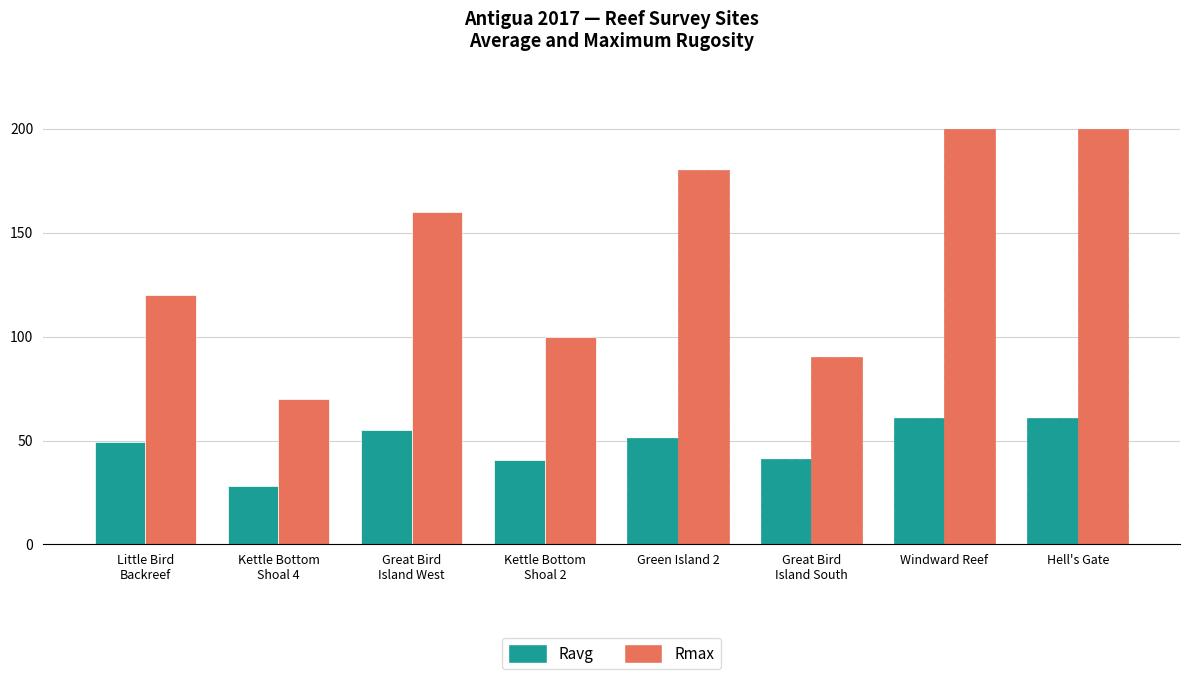

List the series in order of their overall mean, highest first.

Rmax, Ravg